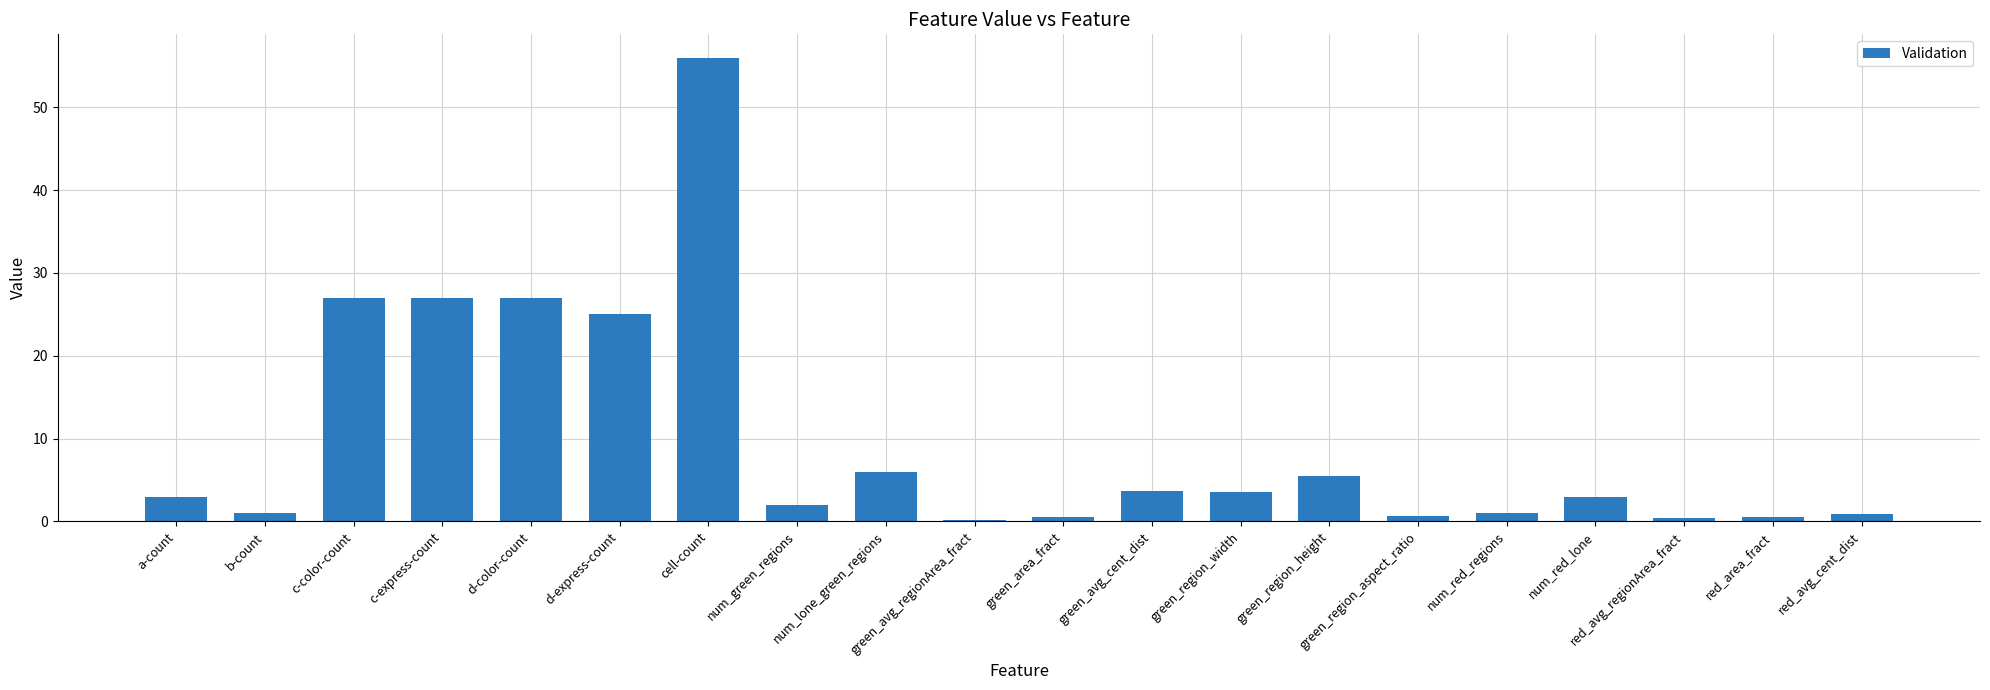

The chart shows a value of 36.7 at d-color-count. True or false?

False